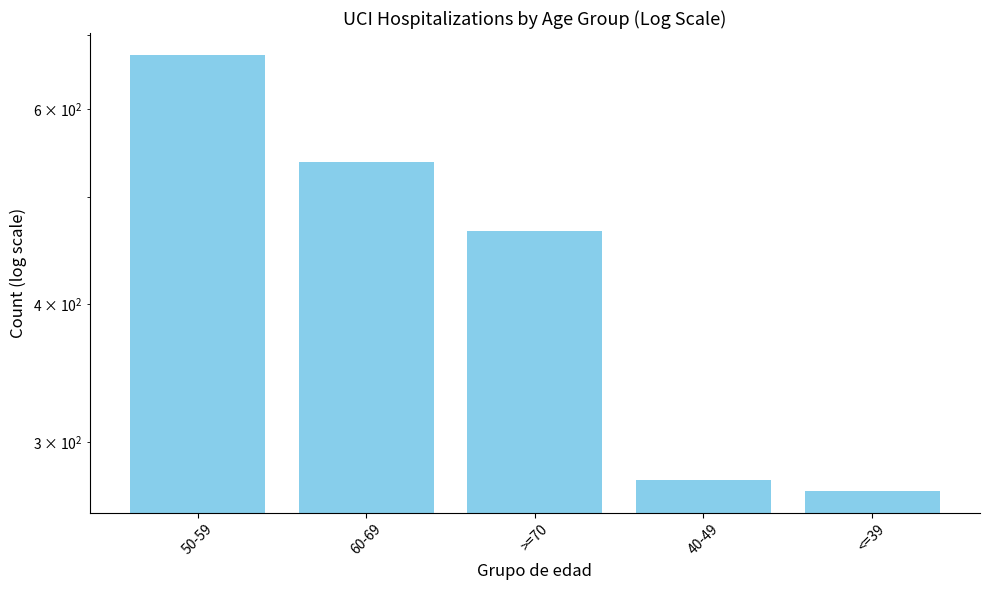

Count the number of data series in this chart.

1